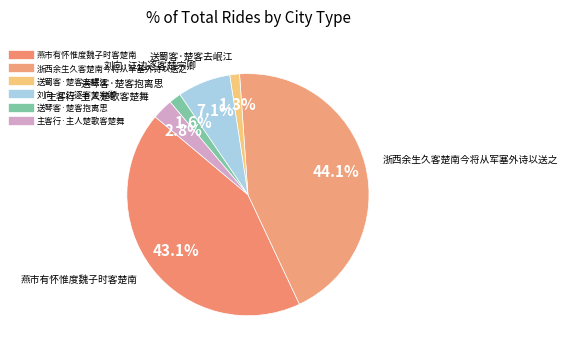

To the nearest percent, what portion does 浙西余生久客楚南今将从军塞外诗以送之 represent?

44%